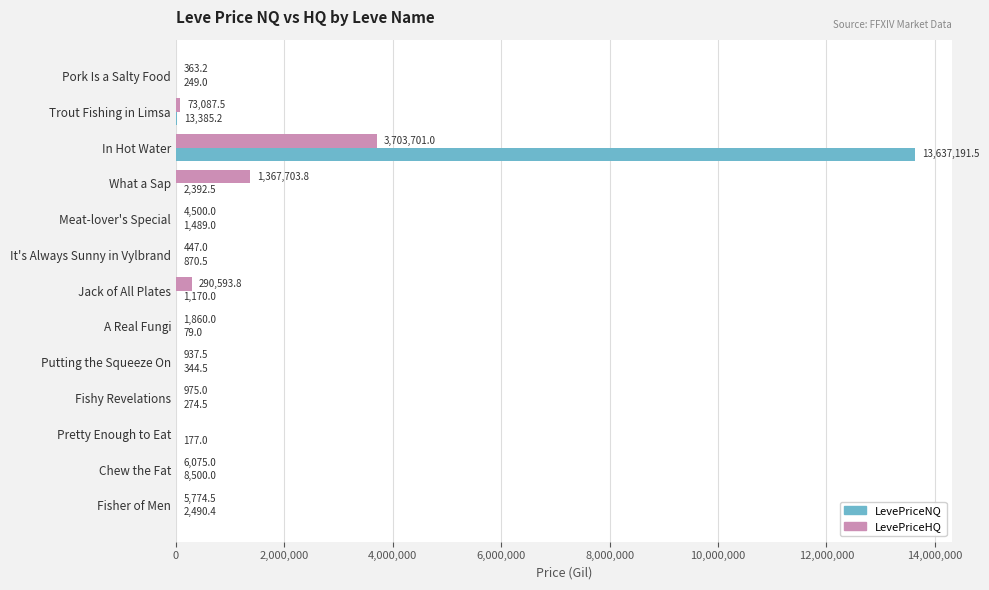

At which label does LevePriceHQ reach its peak?

In Hot Water